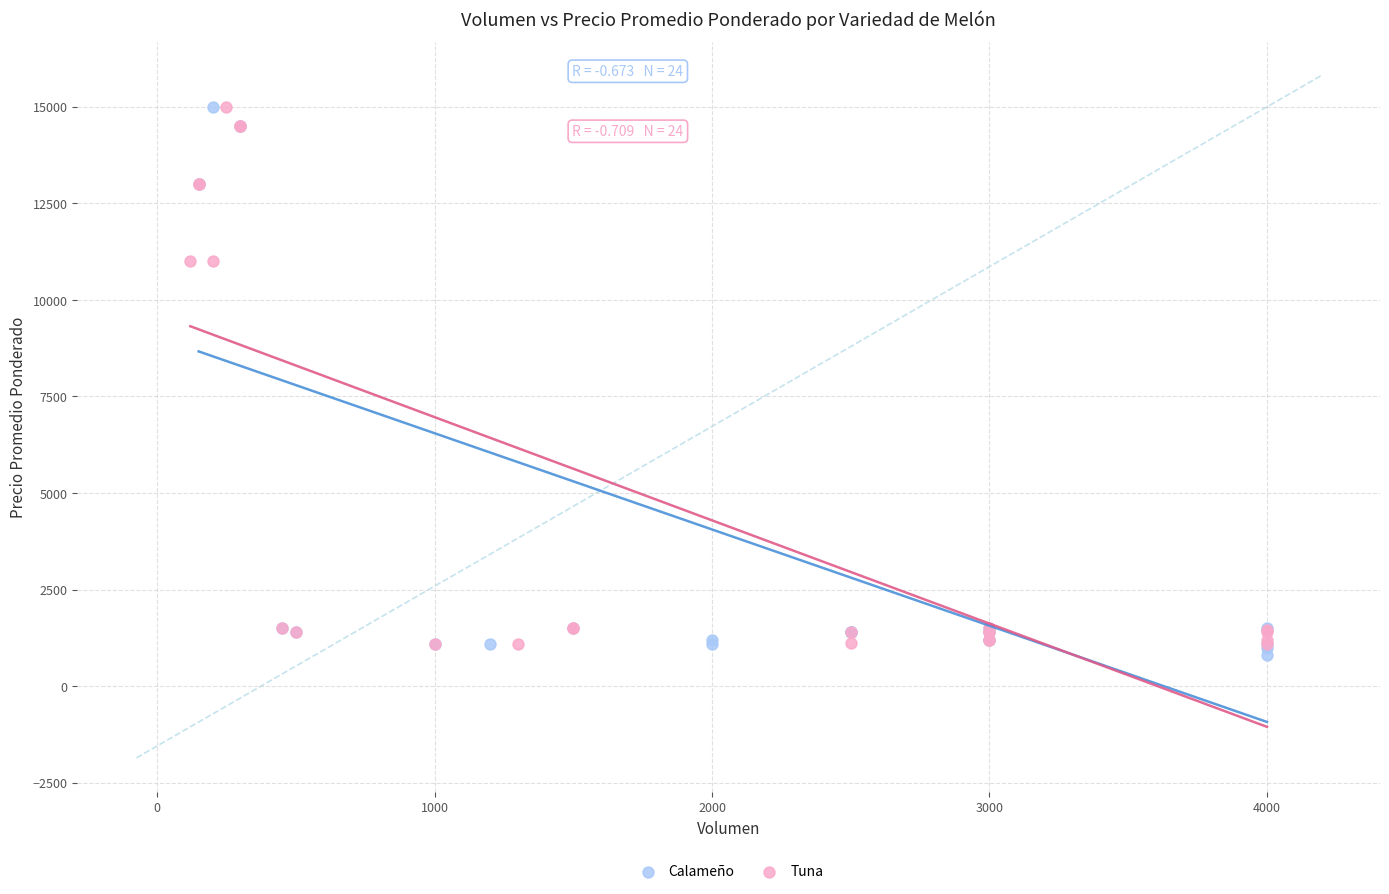

Which series has the widest spread of Y values?

Calameño